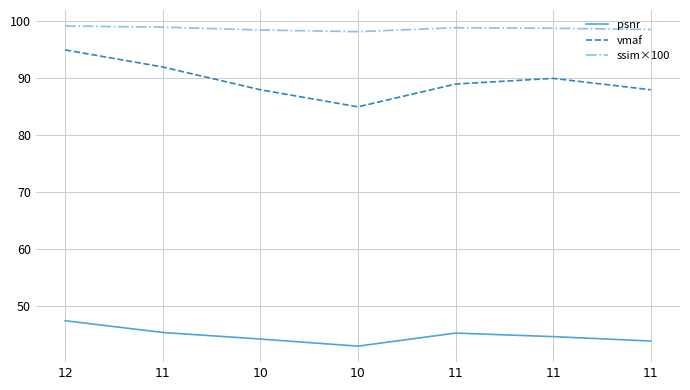

Reading left to right, extract all data points from this chart.

psnr: 12=47.4	11=45.4	10=44.2	10=43.0	11=45.2	11=44.6	11=43.9
vmaf: 12=95.0	11=92.0	10=88.0	10=85.0	11=89.0	11=90.0	11=88.0
ssim×100: 12=99.2	11=99.0	10=98.5	10=98.2	11=98.9	11=98.8	11=98.6